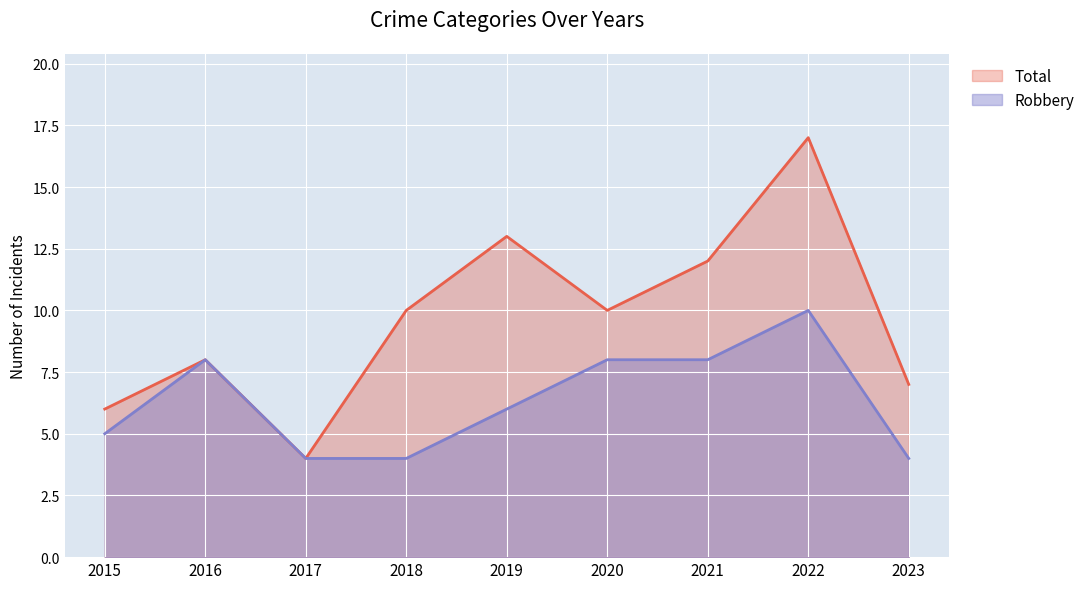

Does the chart display data point markers on the line(s)?

No